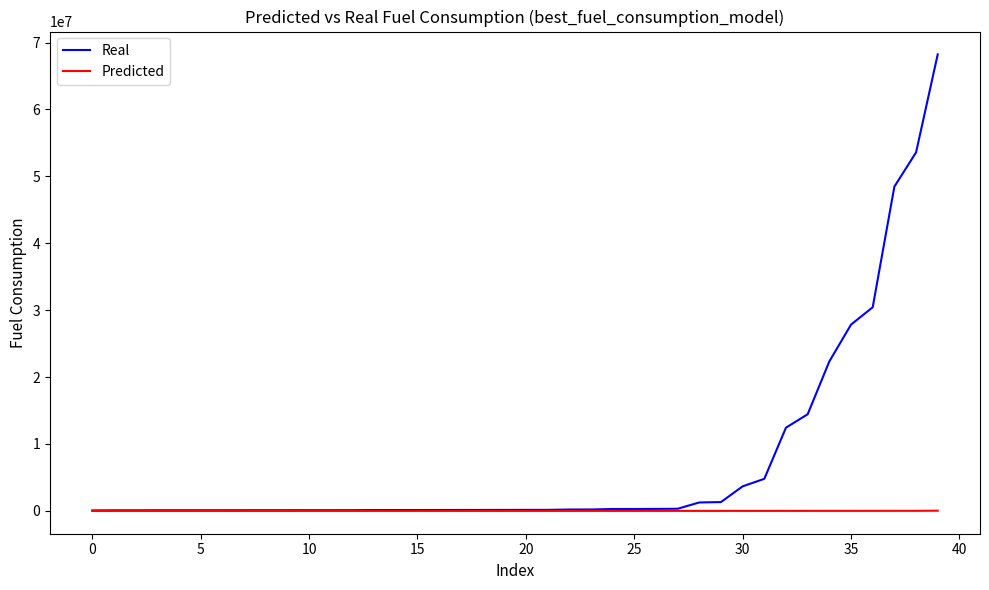

What is the greatest value displayed?

68226979